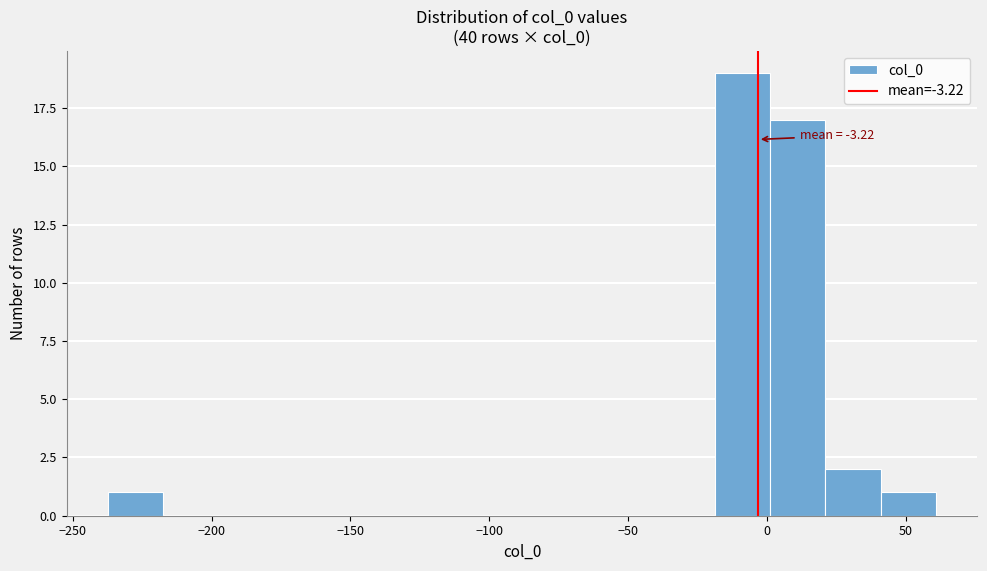

Read against the x-axis, roughly where is the centre of the tallest bar?

-10